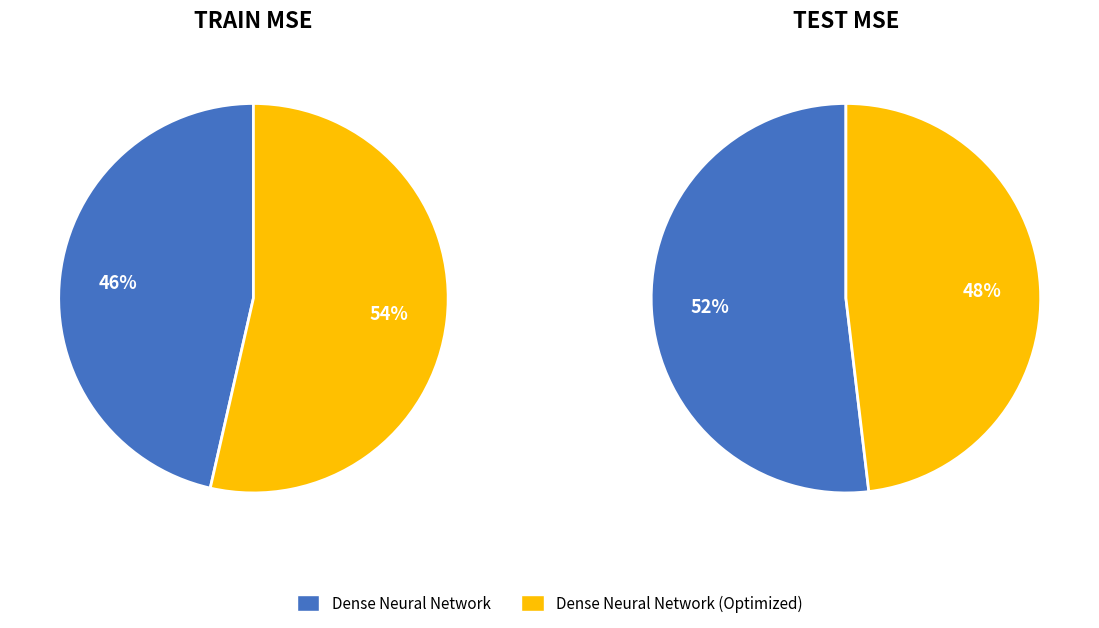

How many segments does this pie chart have?

2